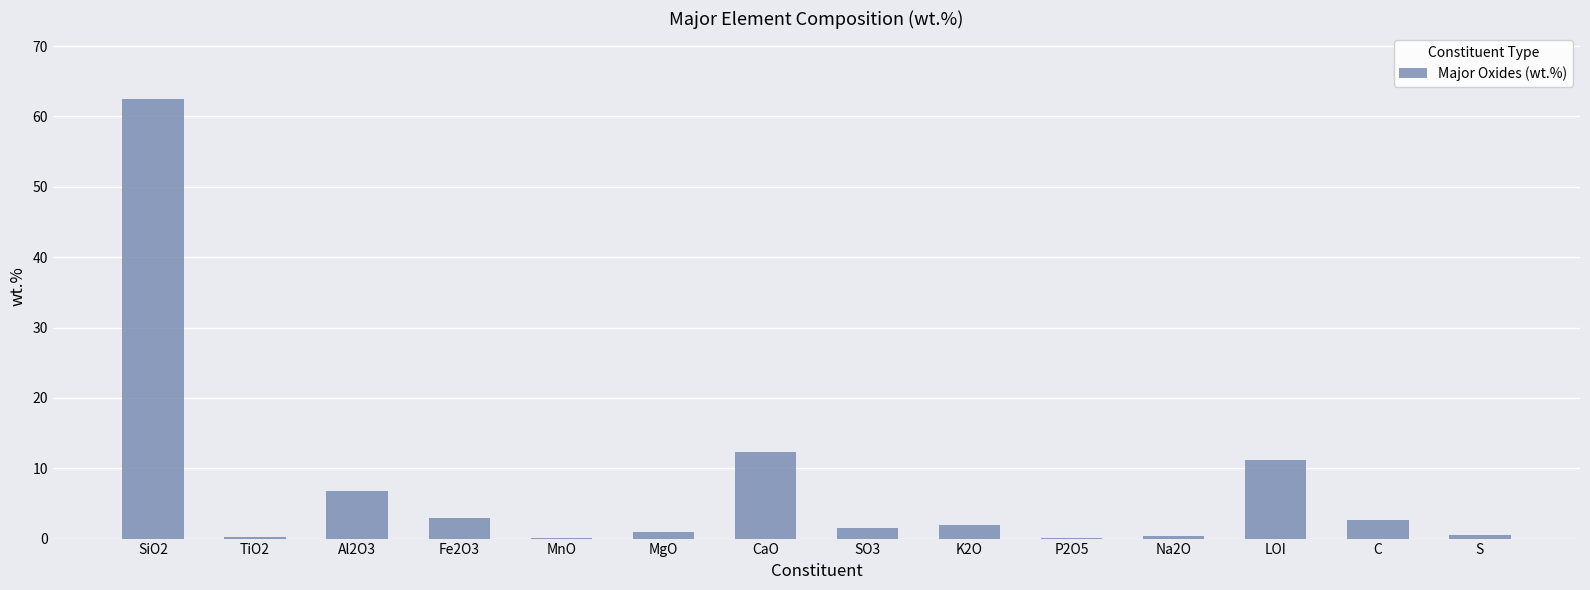

What is the change in value from Fe2O3 to SO3?

-1.4